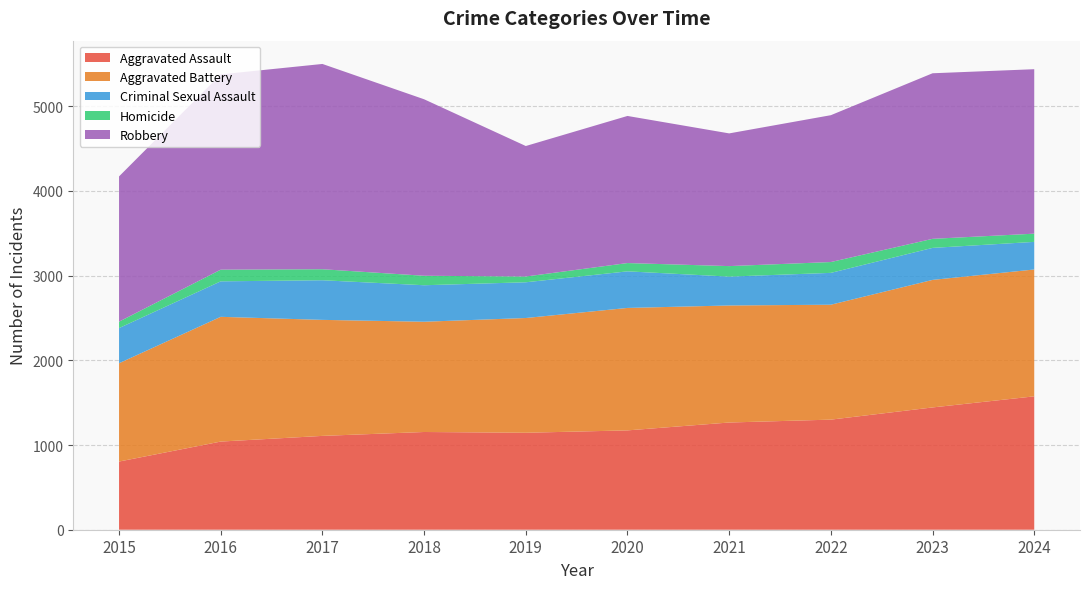

Reading right to left, list all the values displayed in this chart.

Aggravated Assault: 2024=1575	2023=1444	2022=1300	2021=1266	2020=1173	2019=1145	2018=1154	2017=1108	2016=1041	2015=805
Aggravated Battery: 2024=1498	2023=1506	2022=1357	2021=1382	2020=1446	2019=1355	2018=1302	2017=1370	2016=1473	2015=1161
Criminal Sexual Assault: 2024=326	2023=378	2022=376	2021=341	2020=432	2019=422	2018=431	2017=468	2016=419	2015=415
Homicide: 2024=97	2023=107	2022=128	2021=124	2020=98	2019=68	2018=112	2017=130	2016=138	2015=76
Robbery: 2024=1942	2023=1955	2022=1734	2021=1567	2020=1737	2019=1541	2018=2084	2017=2424	2016=2306	2015=1715